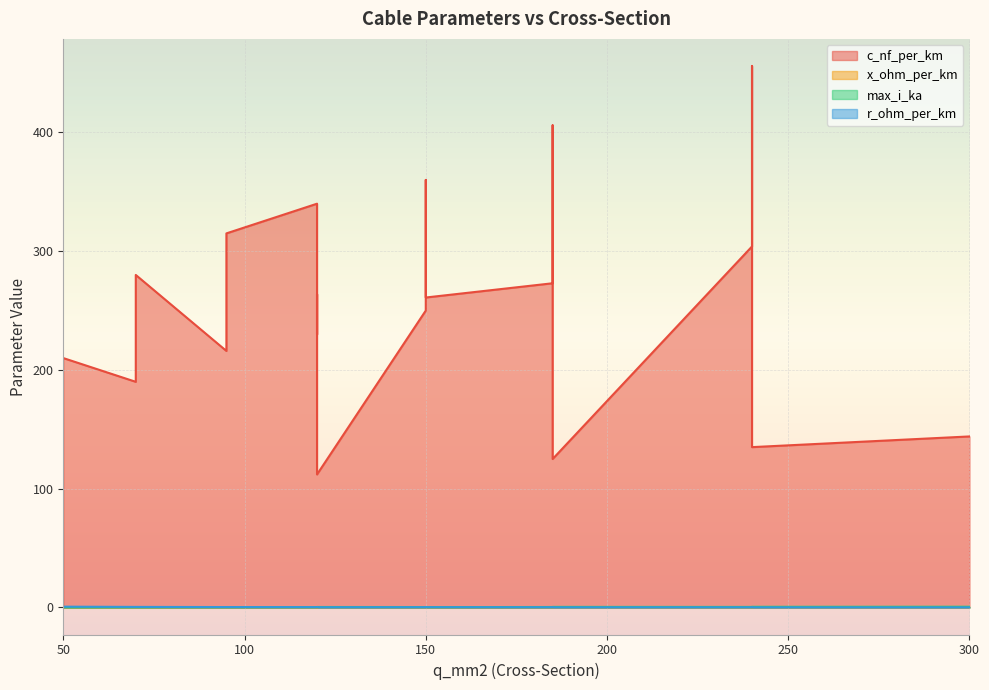

What is the difference between the r_ohm_per_km values at 120 and 185?

0.2